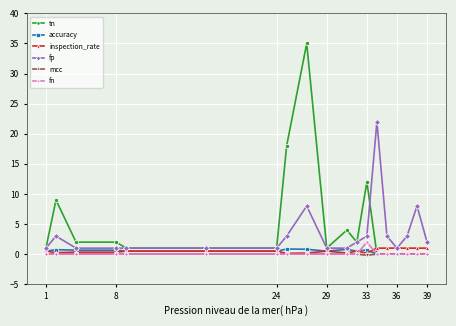

What is the maximum value for accuracy?

0.9